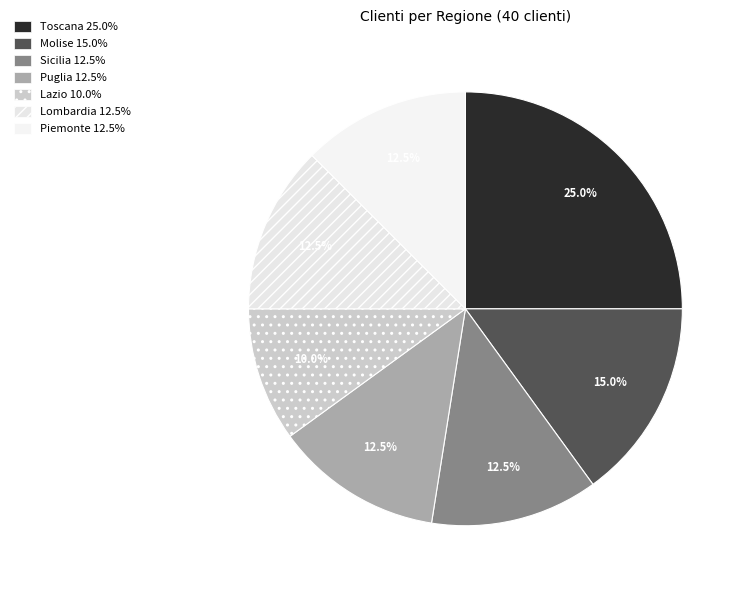

What percentage is the Toscana slice, to the nearest percent?

25%